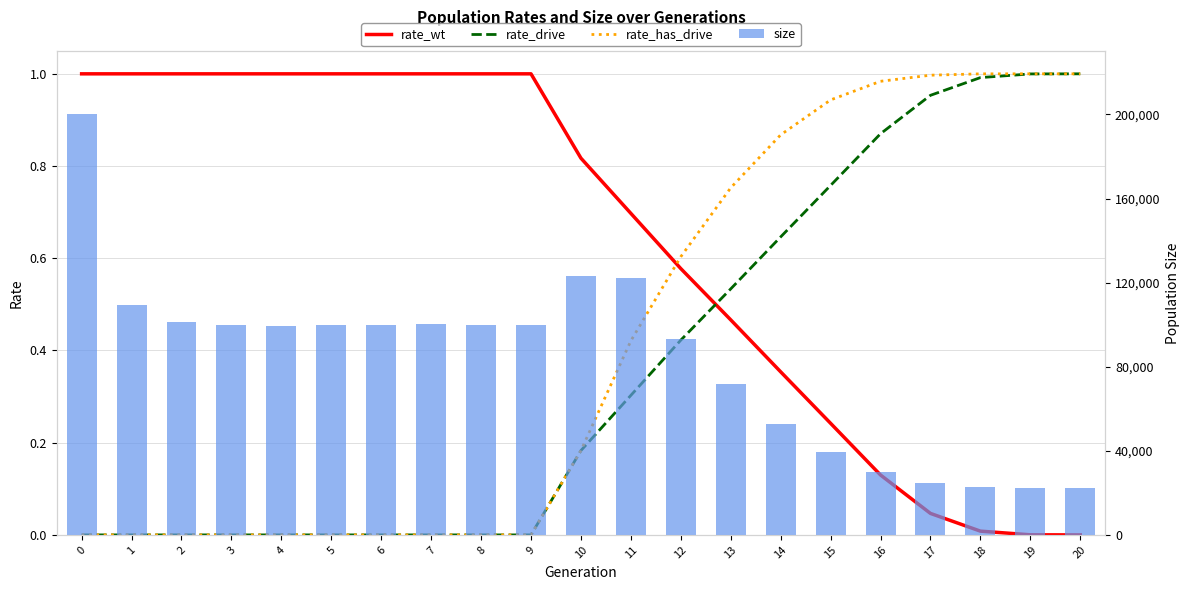

Which category has the lowest value across all series?

20